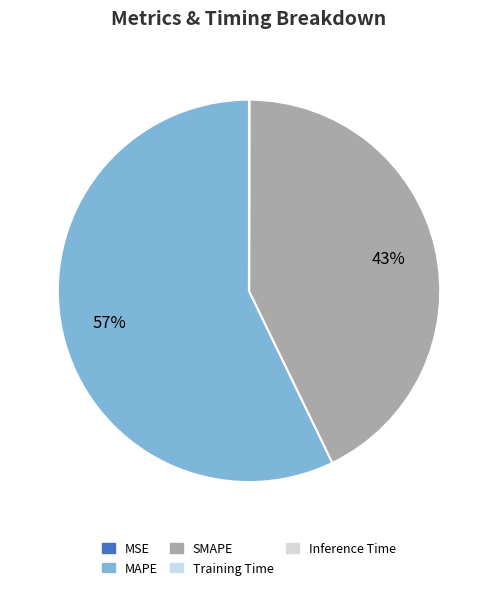

True or false: Training Time accounts for 5% of the total.

False